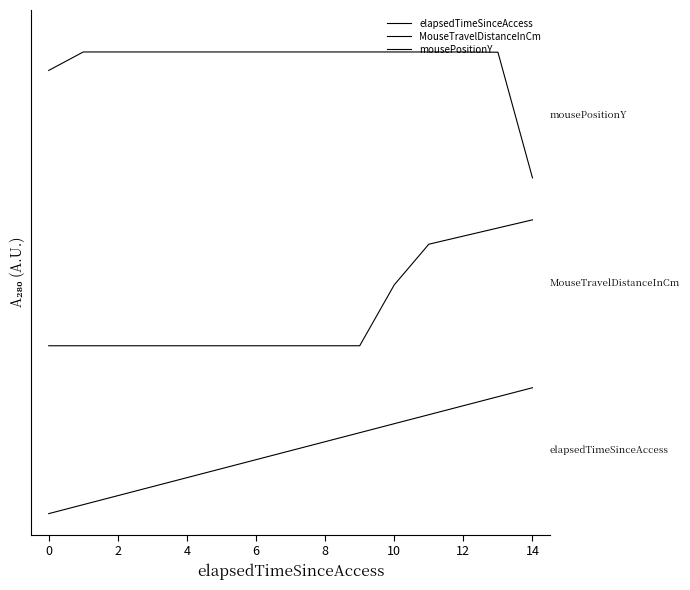

Reading right to left, transcribe all the data shown in this chart.

elapsedTimeSinceAccess: 300.0	278.6	257.1	235.7	214.3	192.9	171.4	150.0	128.6	107.1	85.7	64.3	42.9	21.4	0.0
MouseTravelDistanceInCm: 700.0	680.6	661.3	641.9	545.2	400.0	400.0	400.0	400.0	400.0	400.0	400.0	400.0	400.0	400.0
mousePositionY: 800.0	1099.4	1100.0	1100.0	1100.0	1100.0	1100.0	1100.0	1100.0	1100.0	1100.0	1100.0	1100.0	1100.0	1056.0